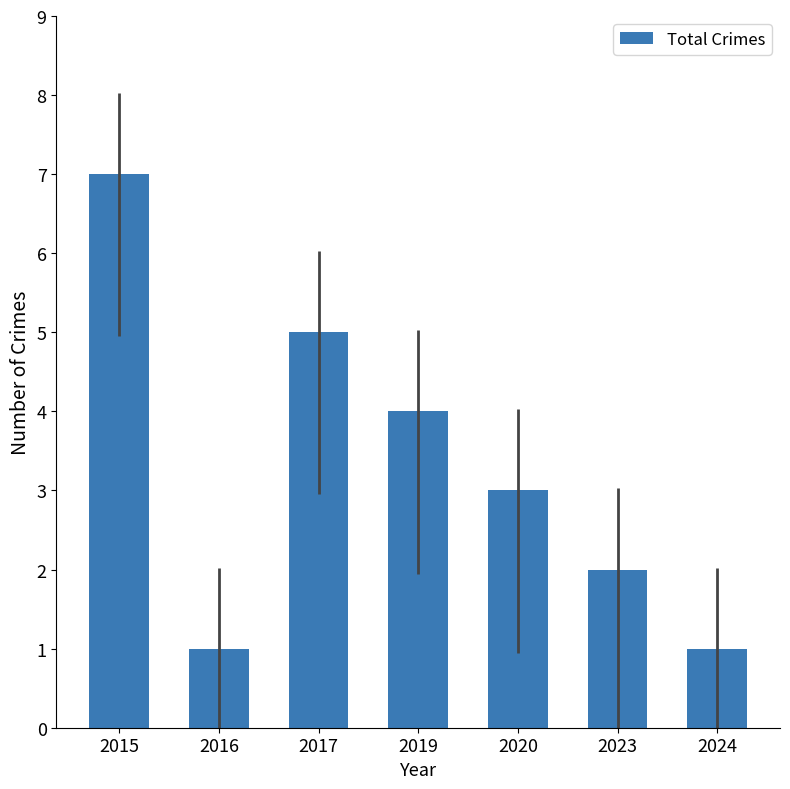

Which has a higher value, 2020 or 2023?

2020